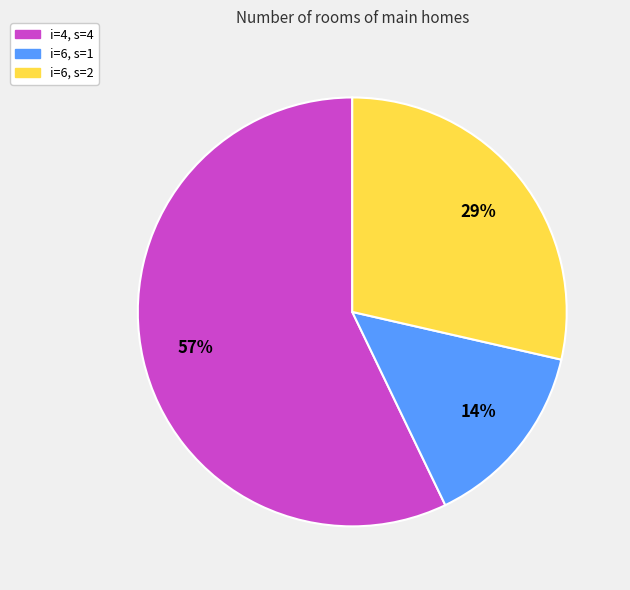

To the nearest percent, what is the difference between the largest and smallest slice percentages?

43%